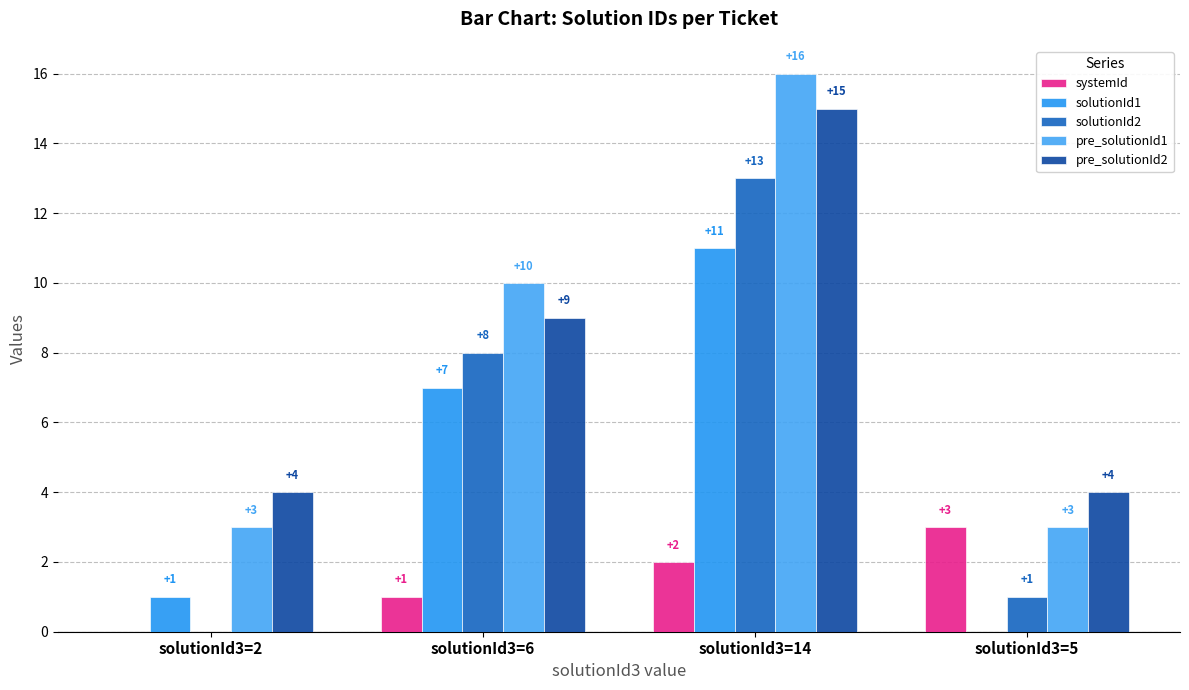

Which series has the largest total across all categories?

pre_solutionId1